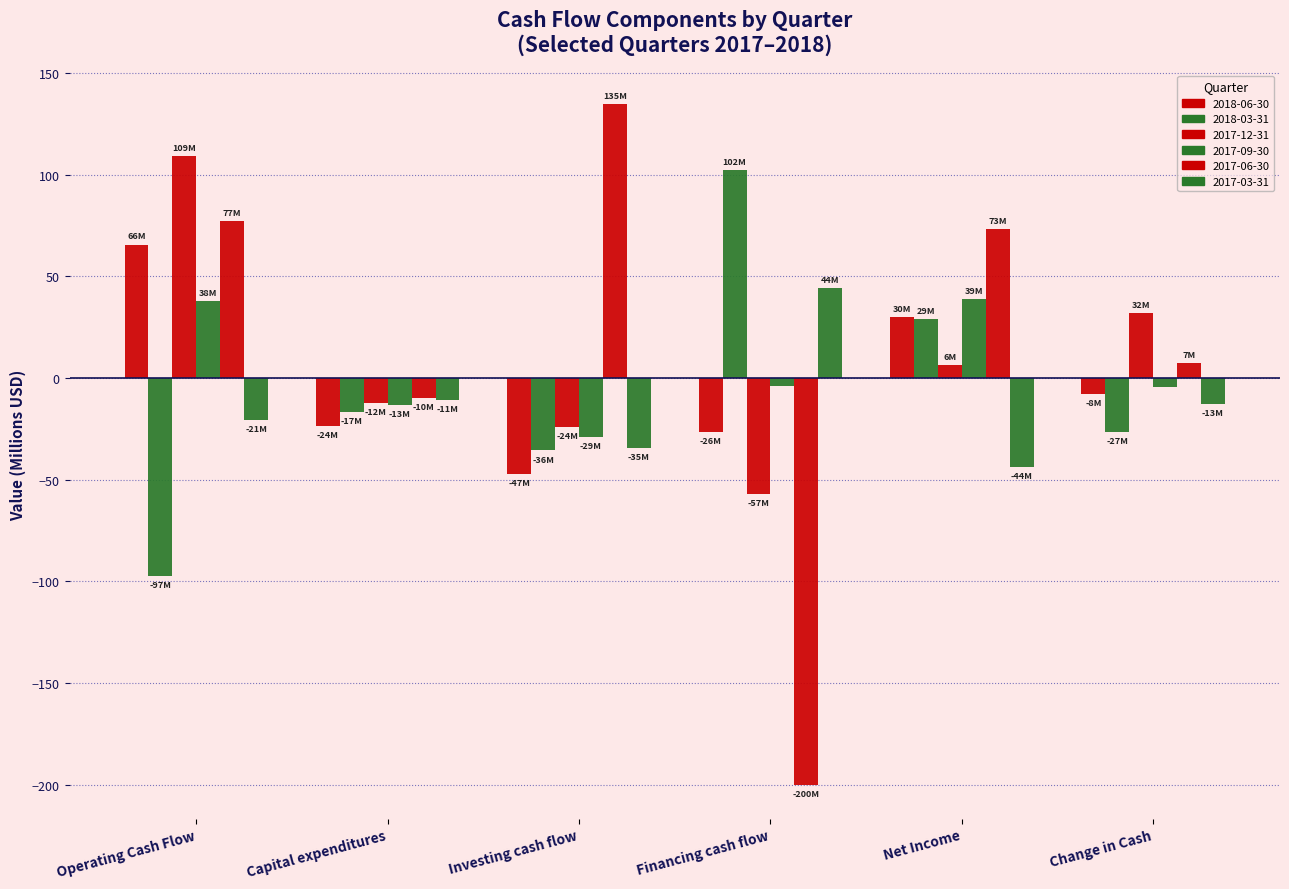

Is the value of 2017-03-31 at Operating Cash Flow greater than the value of 2018-06-30 at Net Income?

No